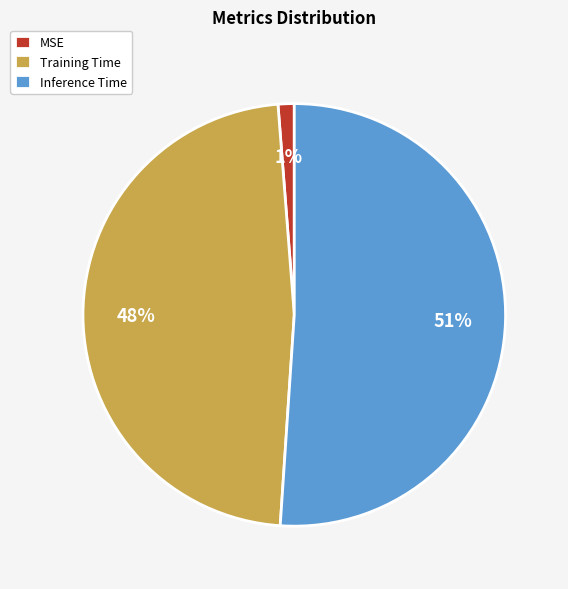

Combined, do MSE and Training Time account for over 50%?

No